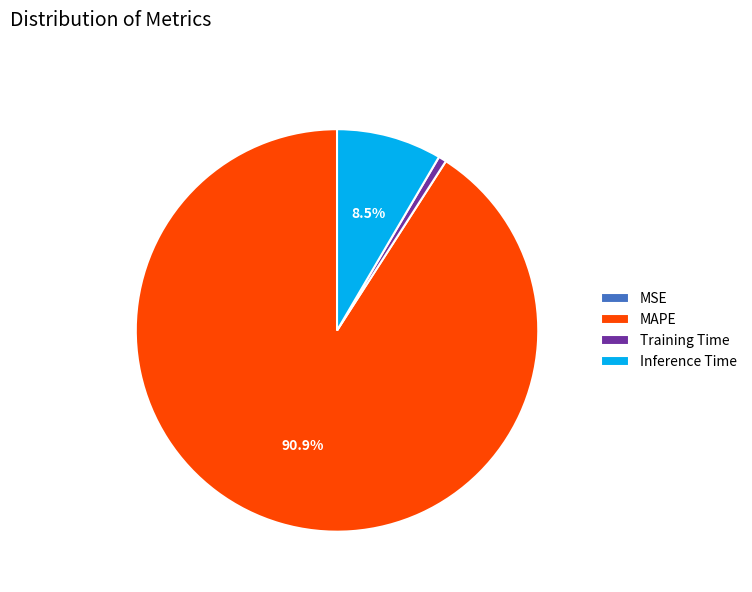

Does any single category account for the majority?

Yes